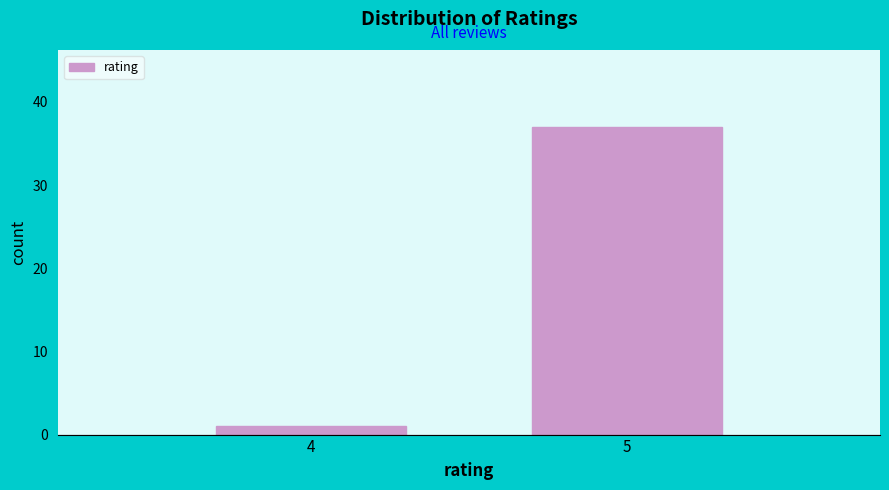

Reading left to right, transcribe all the data shown in this chart.

4=1	5=37